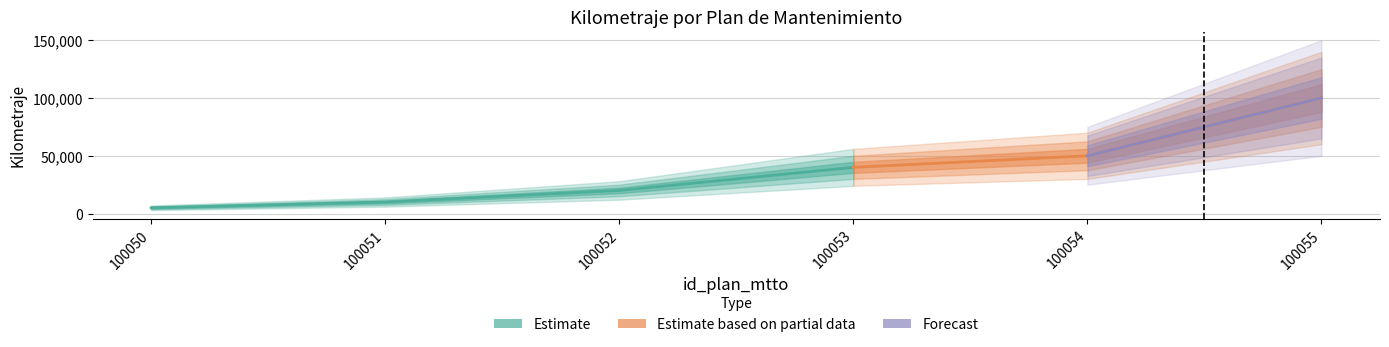

What is the smallest value displayed?

5000